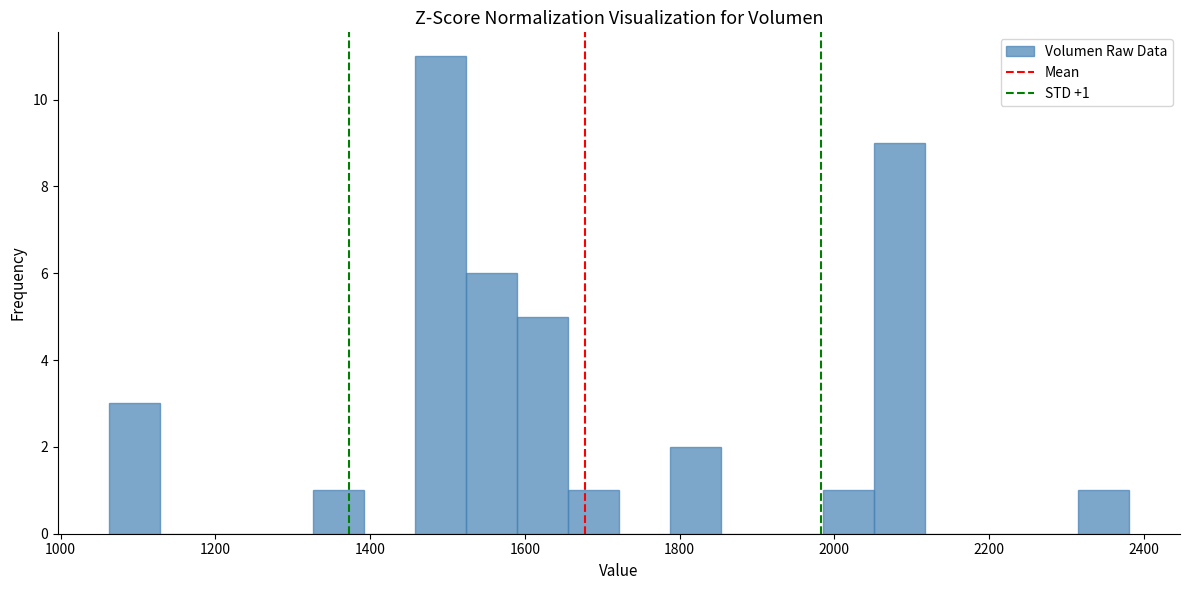

Around what value on the x-axis is the tallest bar? Give the approximate position of its centre, as read against the axis.

1500